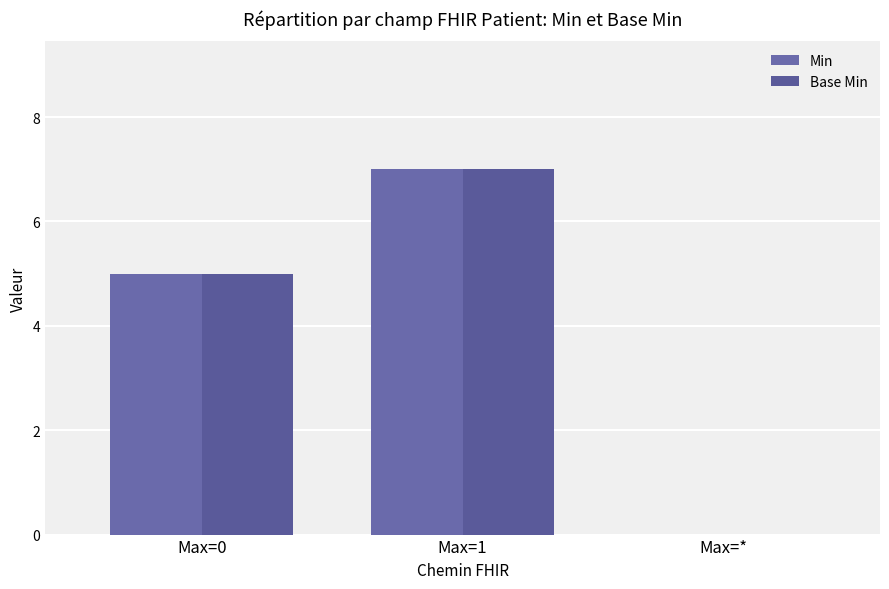

At which label does Base Min reach its peak?

Max=1